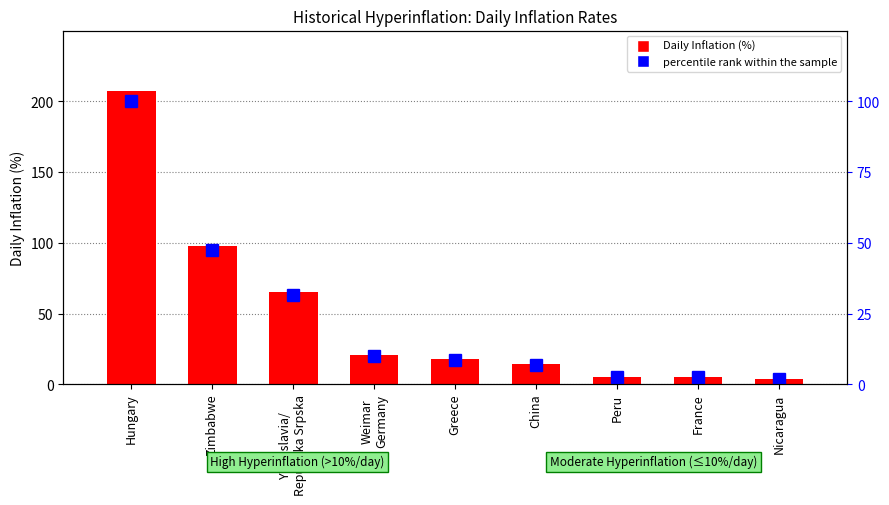

Rank the series at Nicaragua from lowest to highest value.

percentile rank within the sample, Daily Inflation (%)